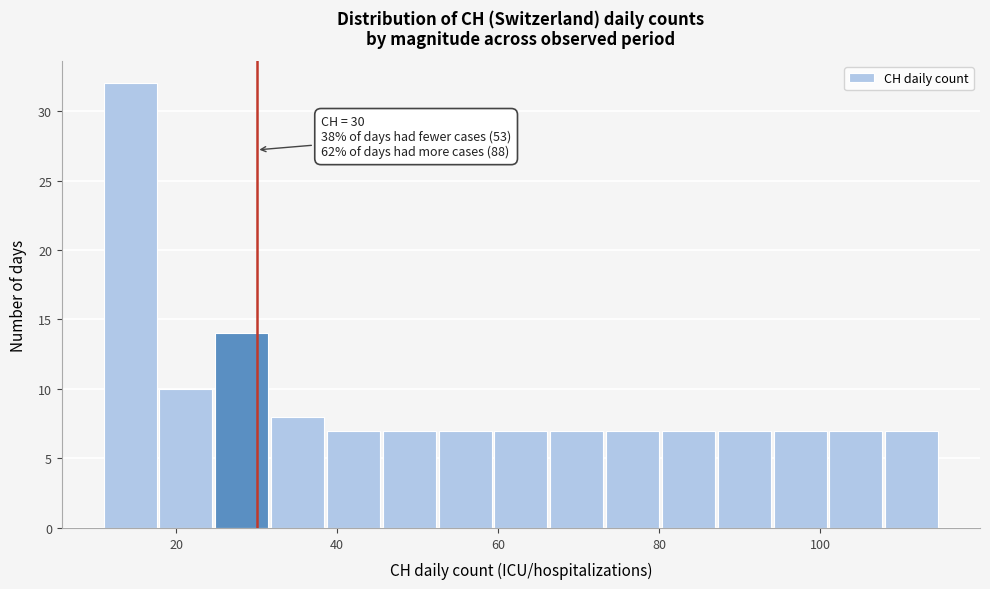

Around what value on the x-axis is the tallest bar? Give the approximate position of its centre, as read against the axis.

14